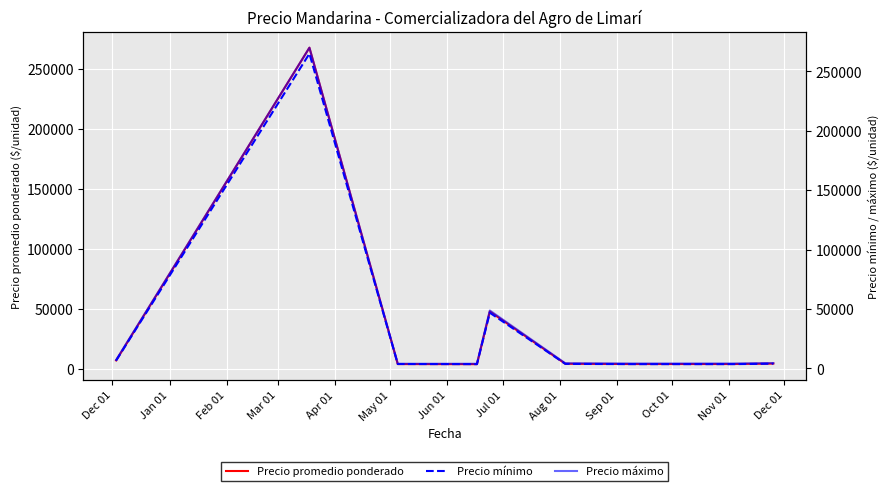

True or false: Precio promedio ponderado has more than 1 points higher than both neighbors.

True